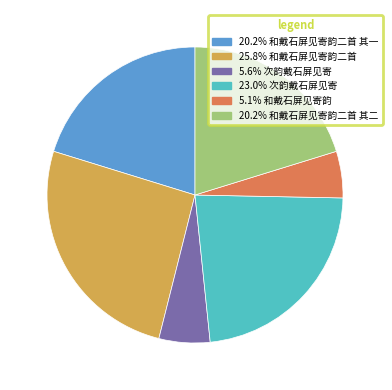

Is there any slice that represents more than half of the pie?

No